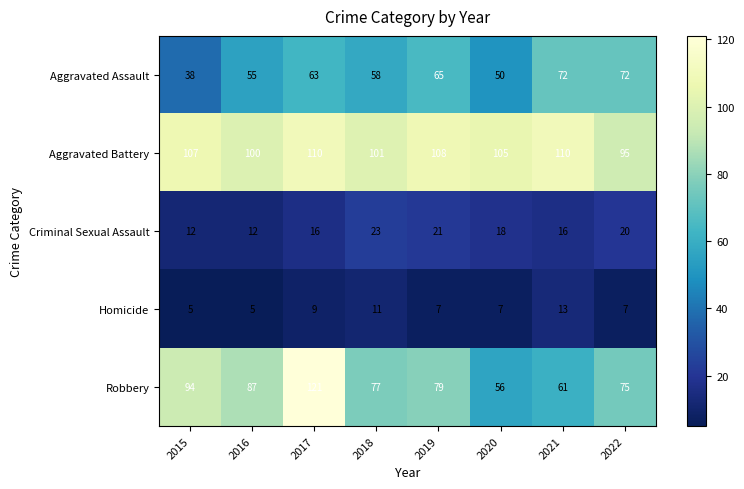

Where does the Robbery series first go above 79?

2015